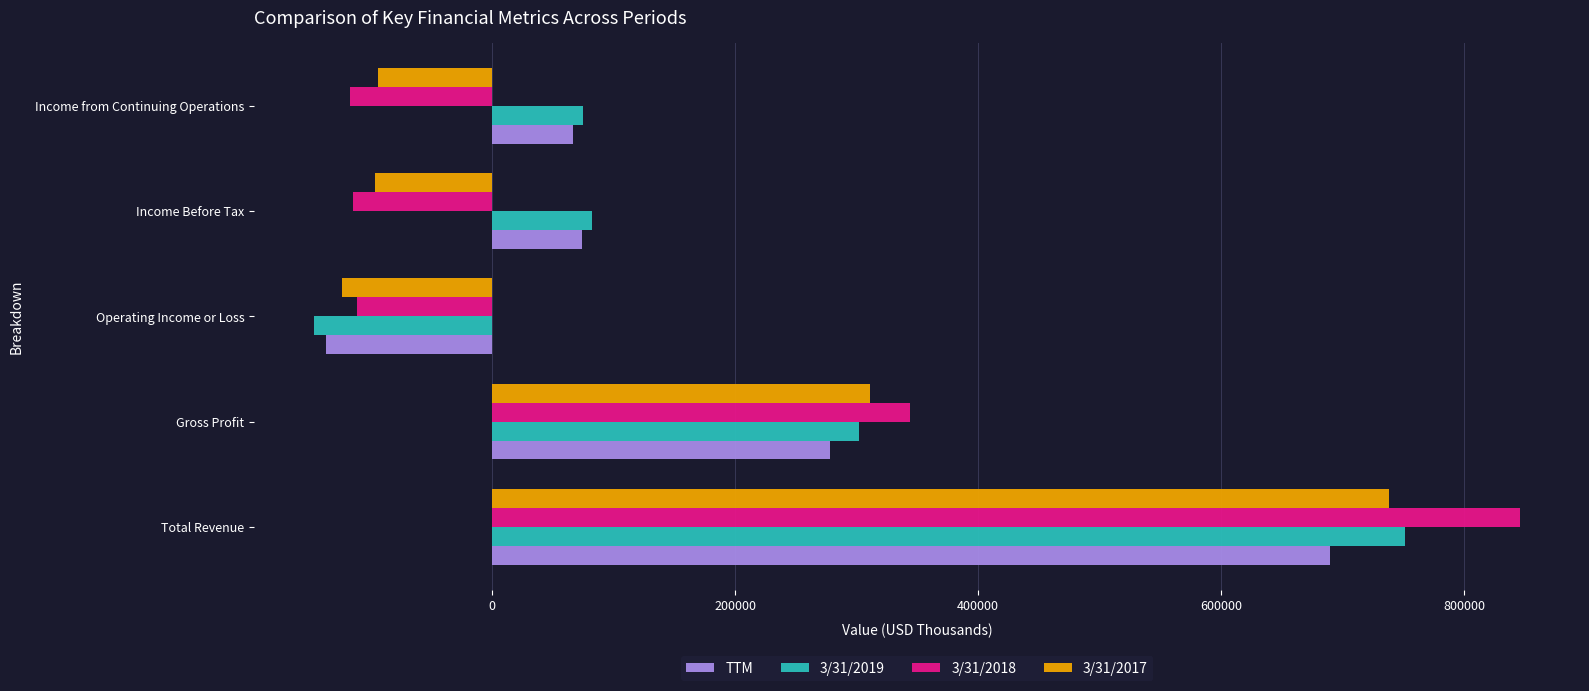

The TTM series shows -31540 at Operating Income or Loss. True or false?

False